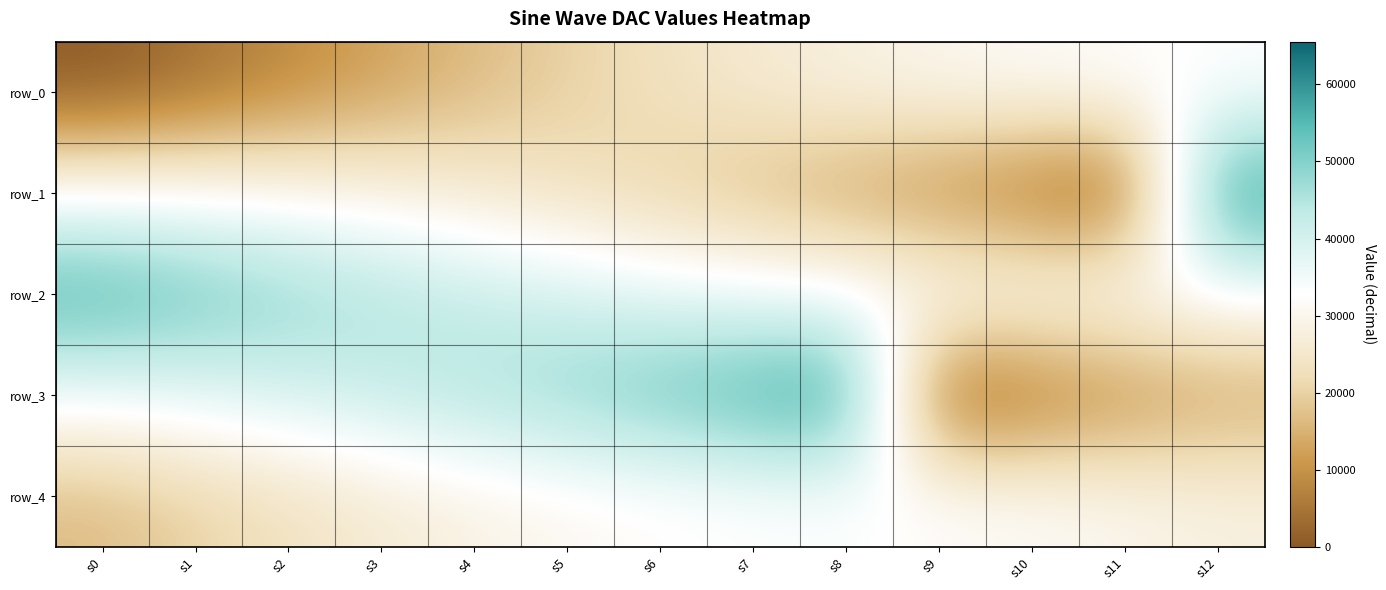

Rank the series at s9 from lowest to highest value.

row_3, row_1, row_0, row_4, row_2